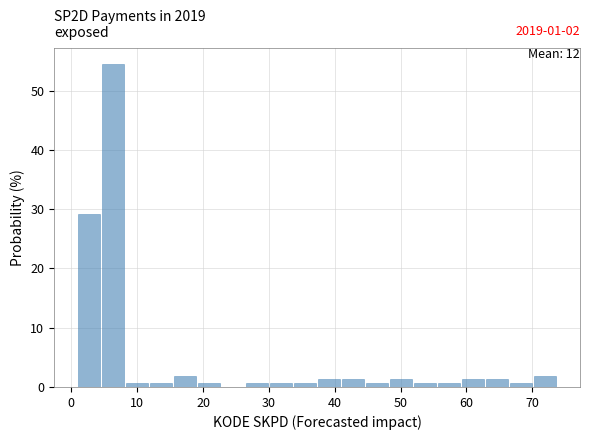

Around what value on the x-axis is the tallest bar? Give the approximate position of its centre, as read against the axis.

6